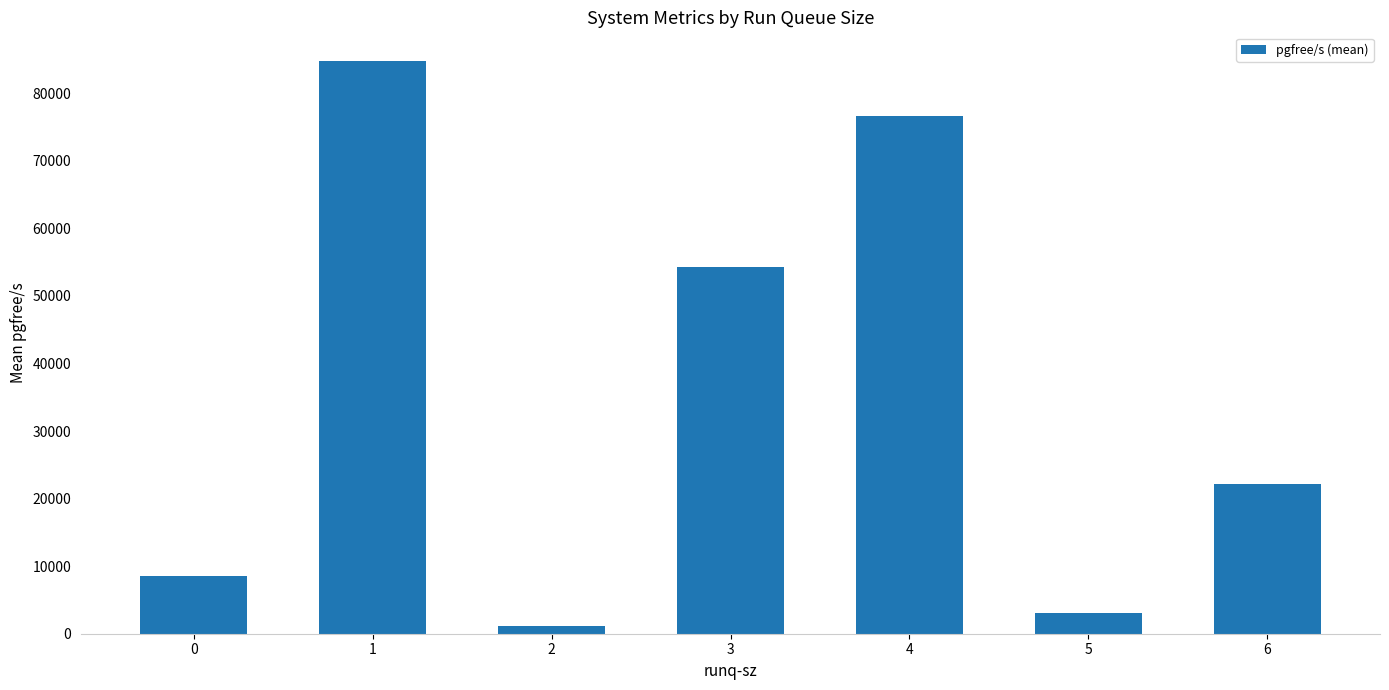

How many distinct data groups are displayed?

1